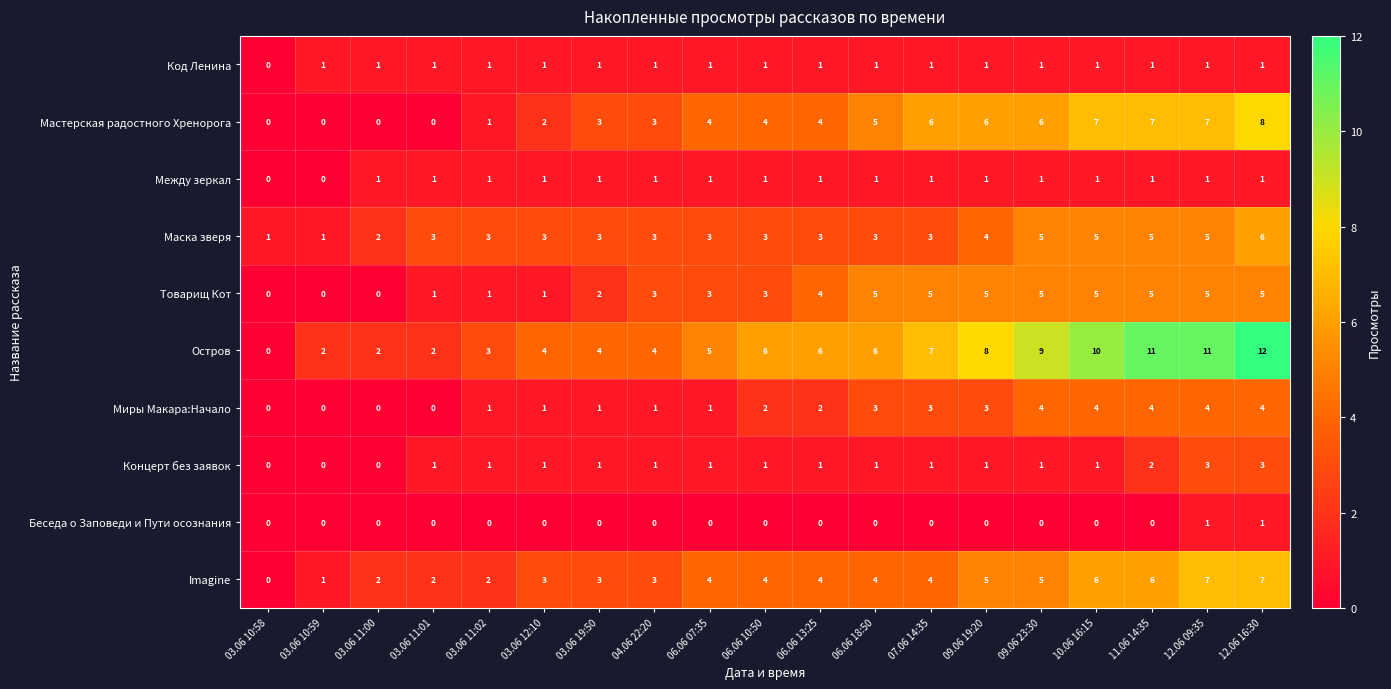

Is the value of Маска зверя at 03.06 11:02 greater than the value of Миры Макара:Начало at 06.06 07:35?

Yes